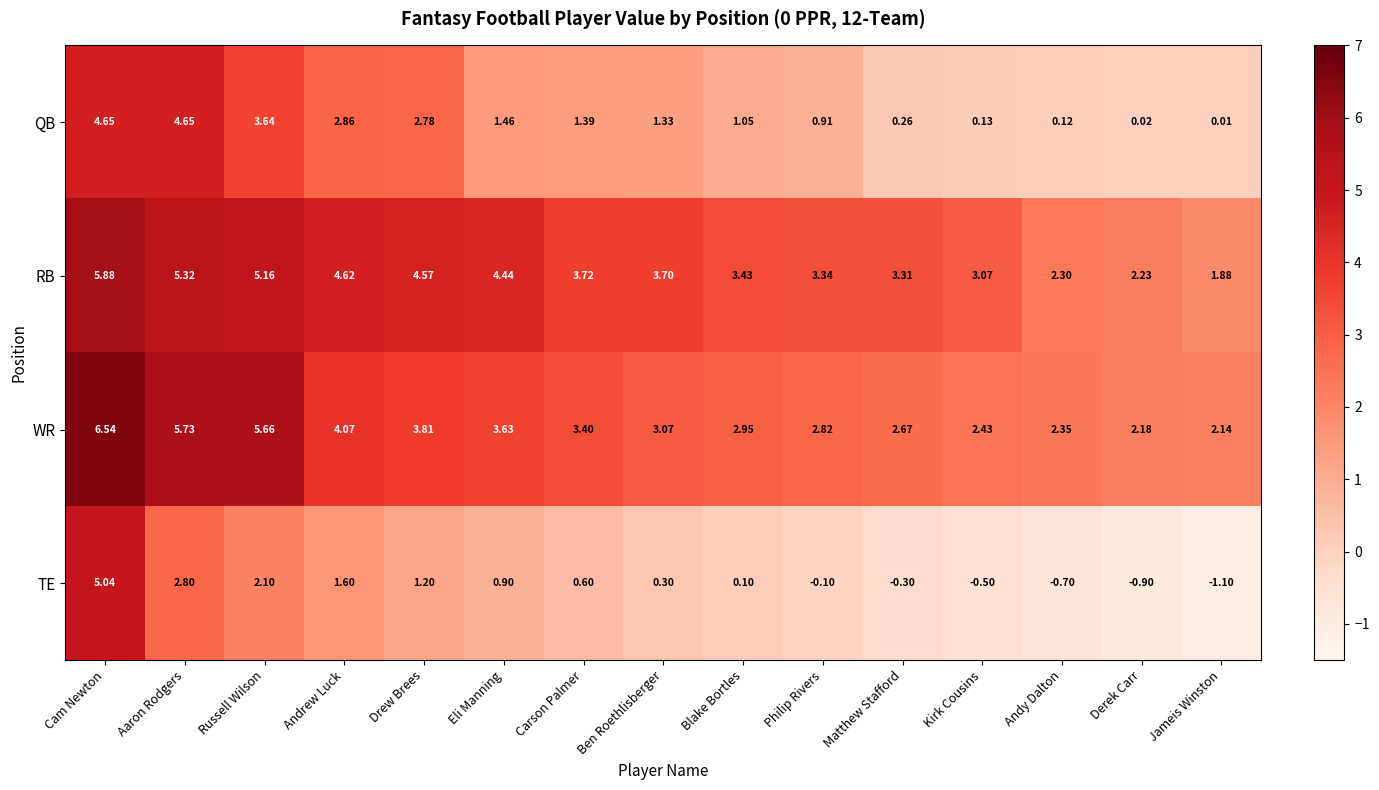

At which label is WR closest to 4?

Andrew Luck